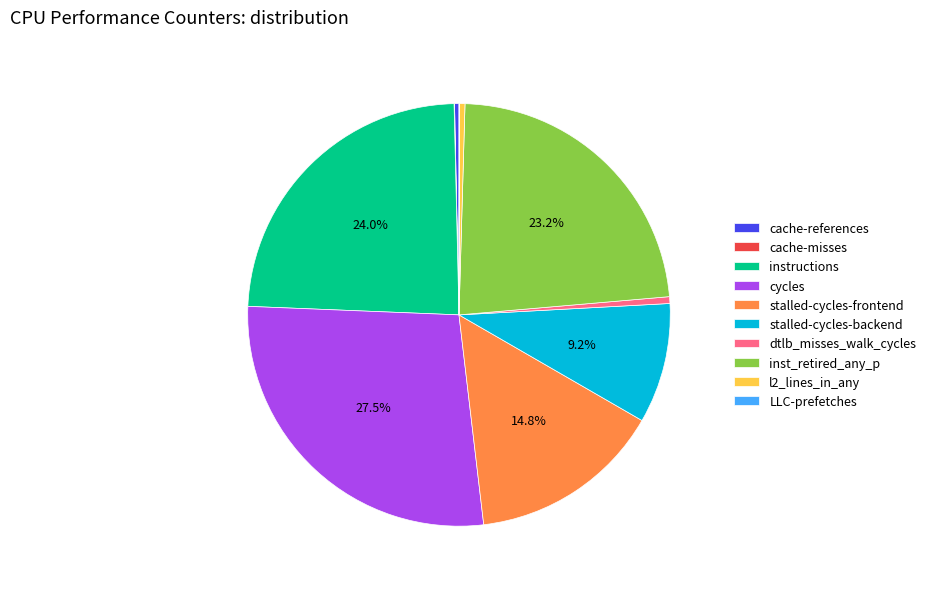

True or false: stalled-cycles-backend accounts for 15% of the total.

False